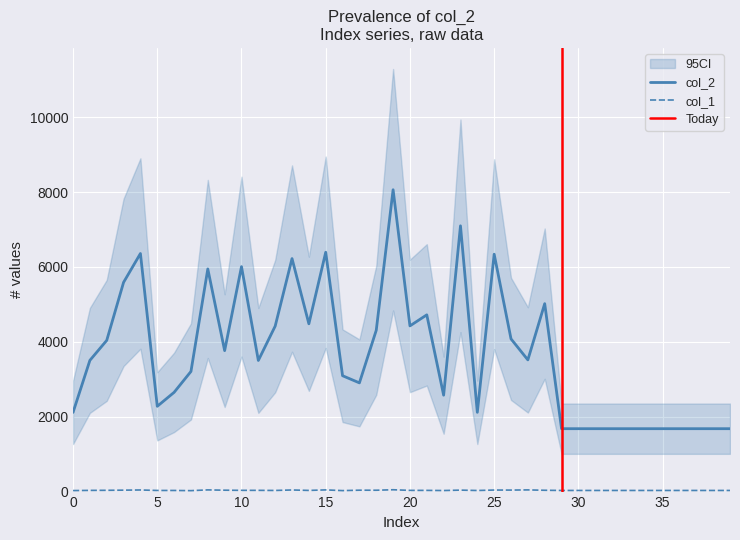

List the labels in order of col_2 value, largest first.

19, 23, 15, 4, 25, 13, 10, 8, 3, 28, 21, 14, 20, 12, 18, 26, 2, 9, 27, 1, 11, 7, 16, 17, 6, 22, 5, 24, 0, 29, 30, 31, 32, 33, 34, 35, 36, 37, 38, 39